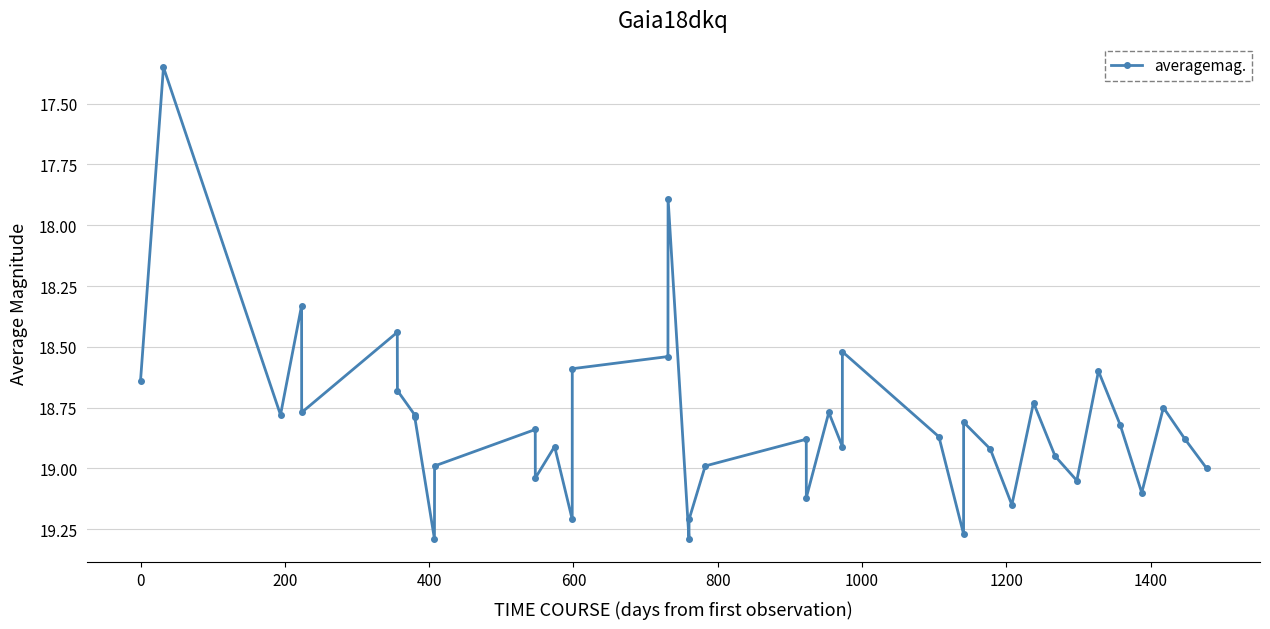

True or false: there are more than 1 points higher than both neighbors.

True